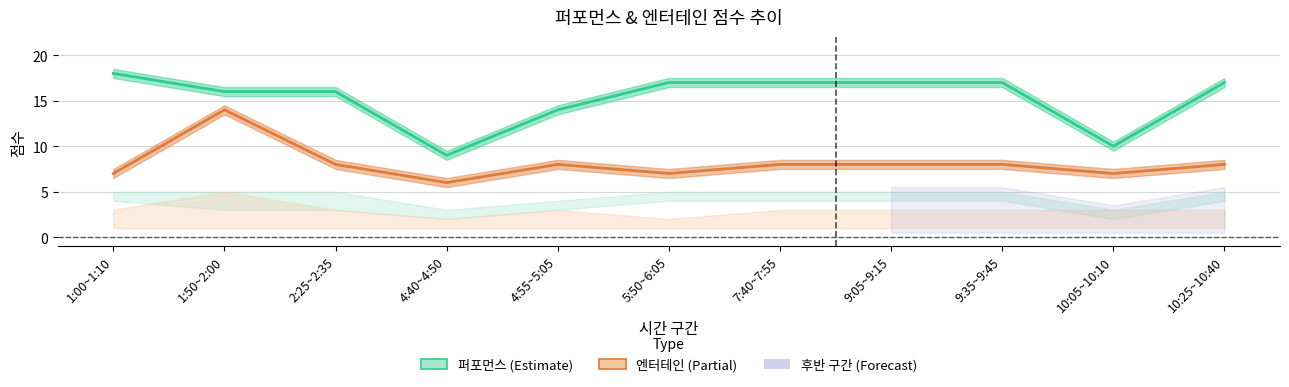

What is the approximate value of 엔터테인 합계 at 2:25~2:35?

8